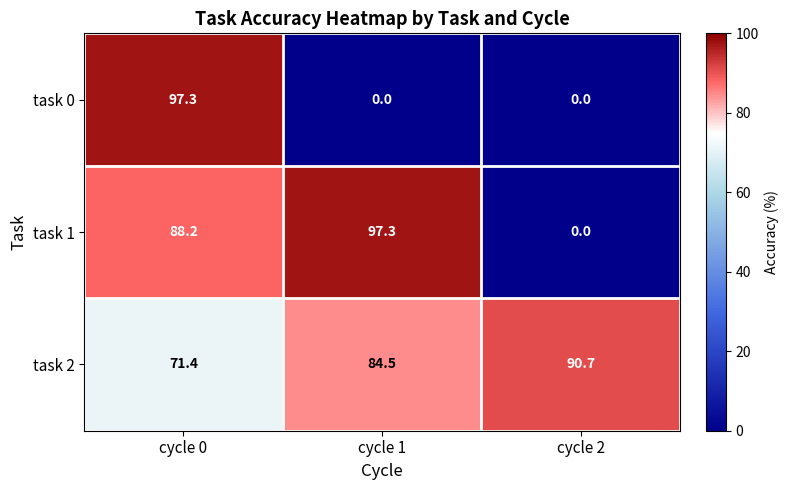

What is the difference between the task 1 values at cycle 0 and cycle 1?

9.1